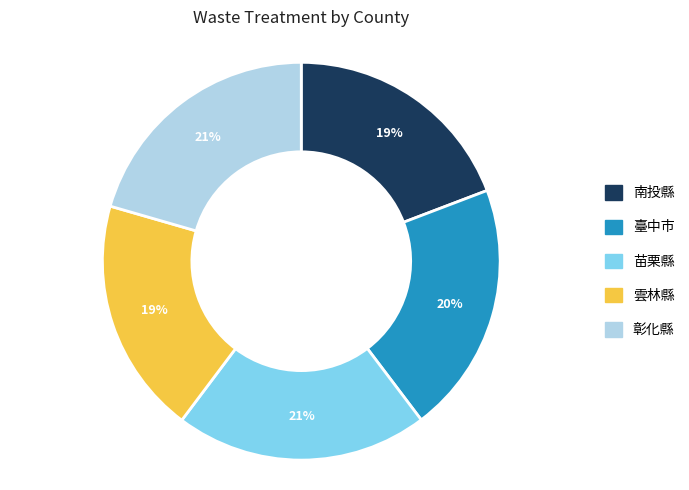

What percentage is the 臺中市 slice, to the nearest percent?

20%